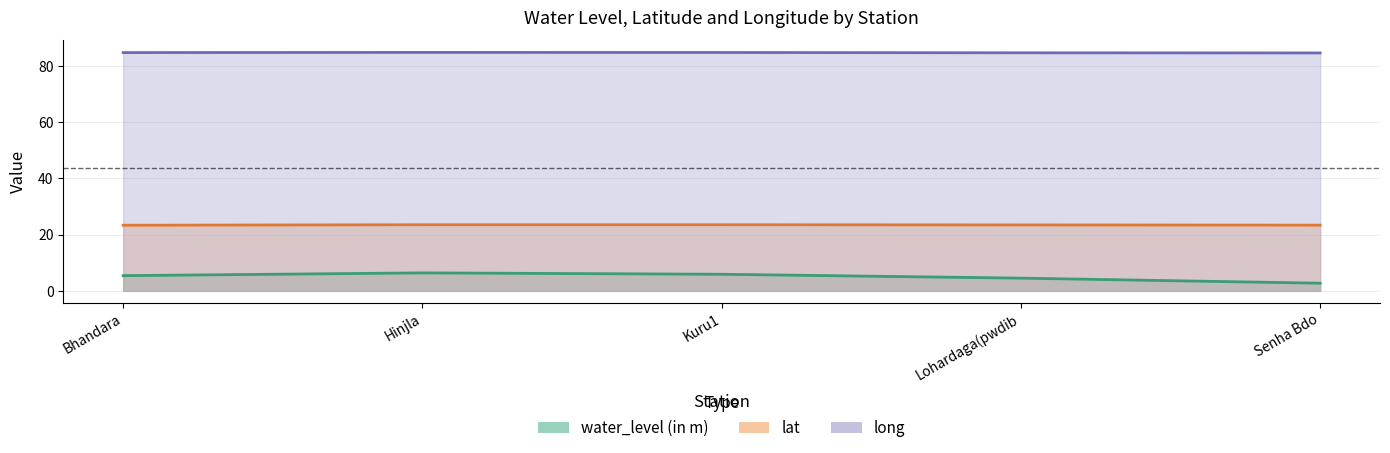

What is the approximate value of lat at Hinjla?

23.5